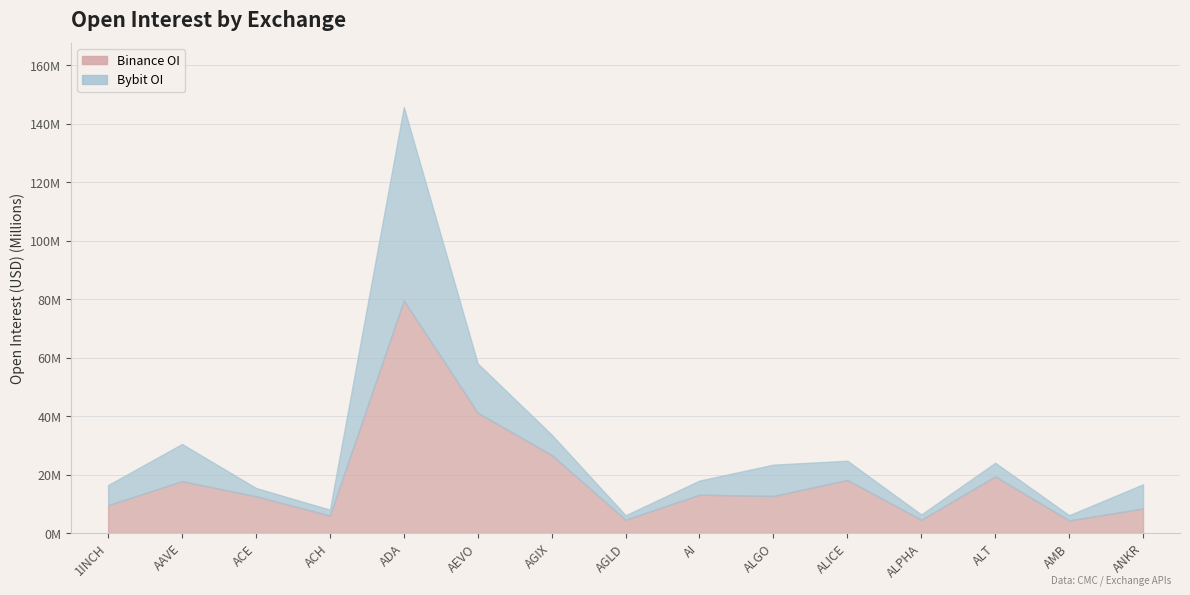

Which label corresponds to the largest value in the chart?

ADA